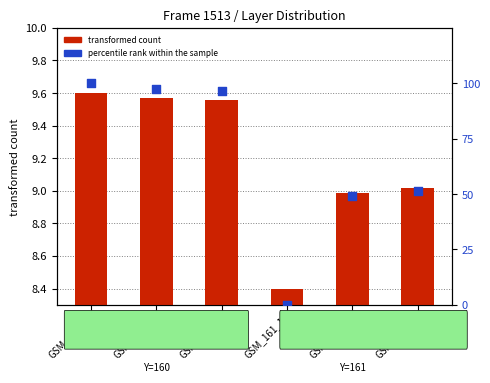

Is the value of transformed count at GSM_160_1 greater than the value of percentile rank within the sample at GSM_160_3?

No